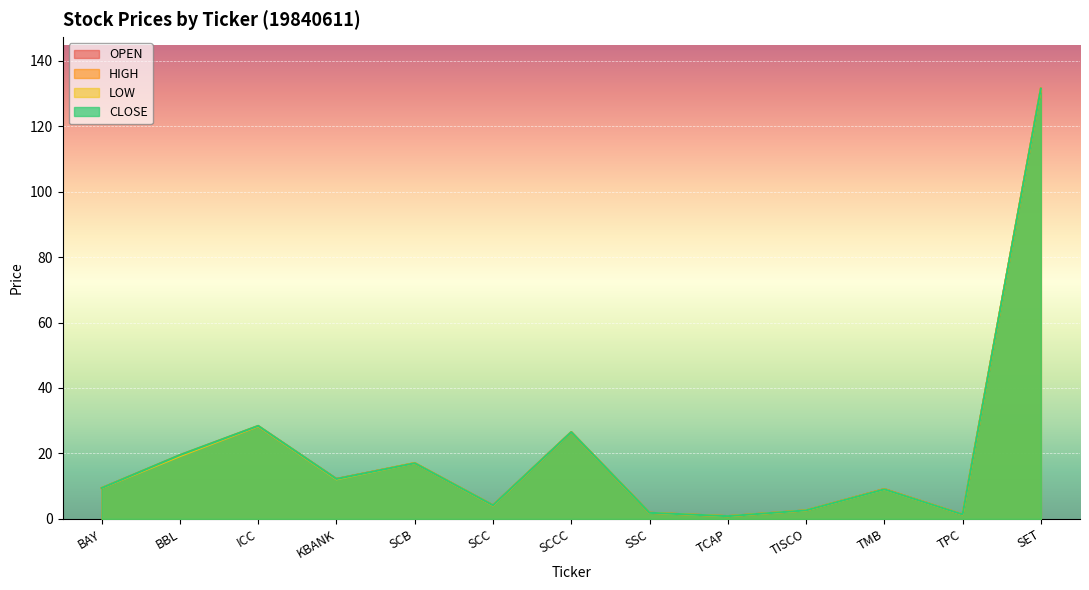

Reading left to right, transcribe all the data shown in this chart.

OPEN: BAY=9.4	BBL=19.3	ICC=28.3	KBANK=12.2	SCB=17.0	SCC=4.2	SCCC=26.5	SSC=1.9	TCAP=0.8	TISCO=2.6	TMB=9.1	TPC=1.3	SET=131.4
HIGH: BAY=9.4	BBL=19.5	ICC=28.4	KBANK=12.2	SCB=17.1	SCC=4.2	SCCC=26.5	SSC=1.9	TCAP=0.8	TISCO=2.6	TMB=9.1	TPC=1.3	SET=131.4
LOW: BAY=9.4	BBL=19.2	ICC=28.3	KBANK=12.1	SCB=17.0	SCC=4.1	SCCC=26.5	SSC=1.9	TCAP=0.8	TISCO=2.6	TMB=9.0	TPC=1.3	SET=131.4
CLOSE: BAY=9.4	BBL=19.5	ICC=28.4	KBANK=12.2	SCB=17.0	SCC=4.2	SCCC=26.5	SSC=1.9	TCAP=0.8	TISCO=2.6	TMB=9.0	TPC=1.3	SET=131.4